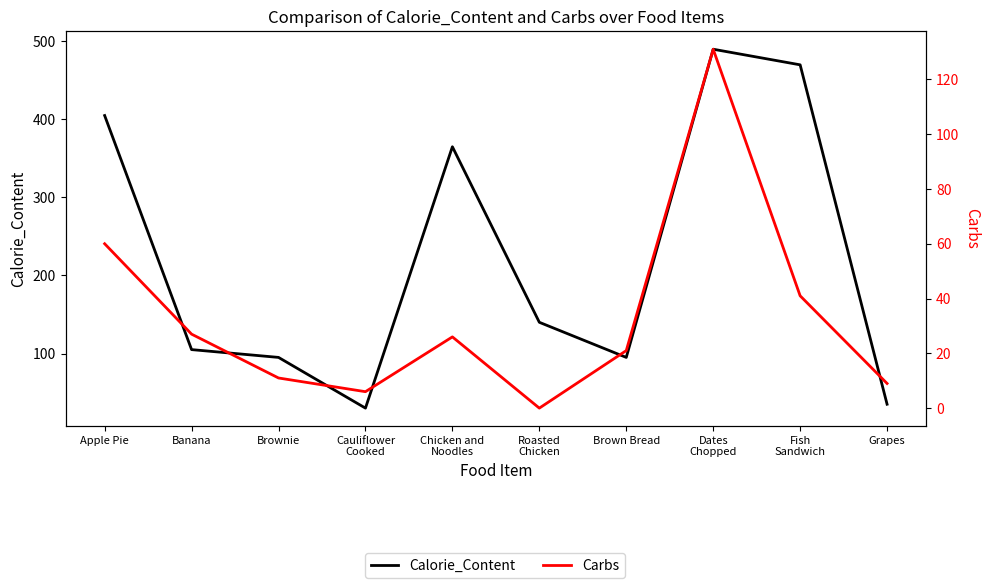

Rank the series by their average value, from lowest to highest.

Carbs, Calorie_Content